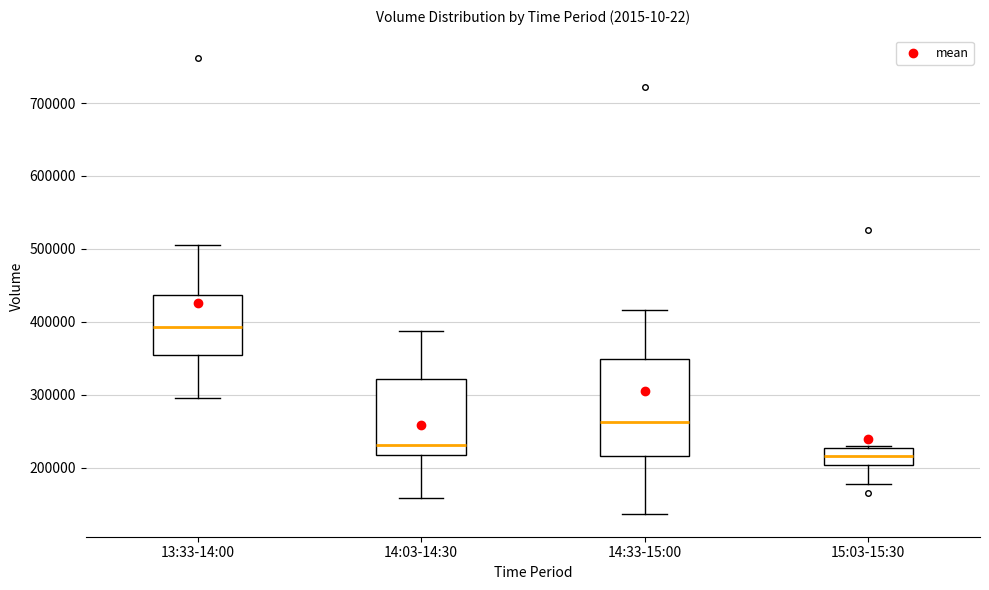

Reading left to right, read every box against the y-axis: the position of its median line, the range the box covers, and the ends of its whiskers. The values are not printed on the chart, so give them approximately, as read against the axis.

13:33-14:00: median 390000, box 350000 to 440000, whiskers 300000 to 510000
14:03-14:30: median 230000, box 220000 to 320000, whiskers 160000 to 390000
14:33-15:00: median 260000, box 220000 to 350000, whiskers 140000 to 420000
15:03-15:30: median 220000, box 200000 to 230000, whiskers 180000 to 230000 (just above the box's upper edge)